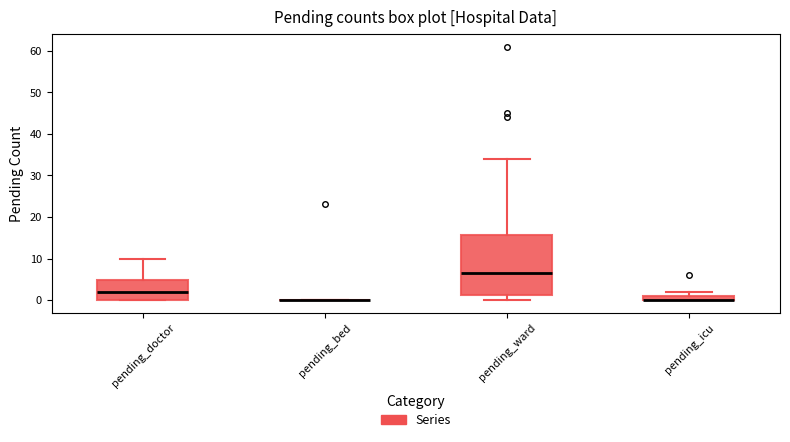

Where is the lower edge of the box for pending_icu on the y-axis? The values are not printed on the chart, so give them approximately, as read against the axis.

0